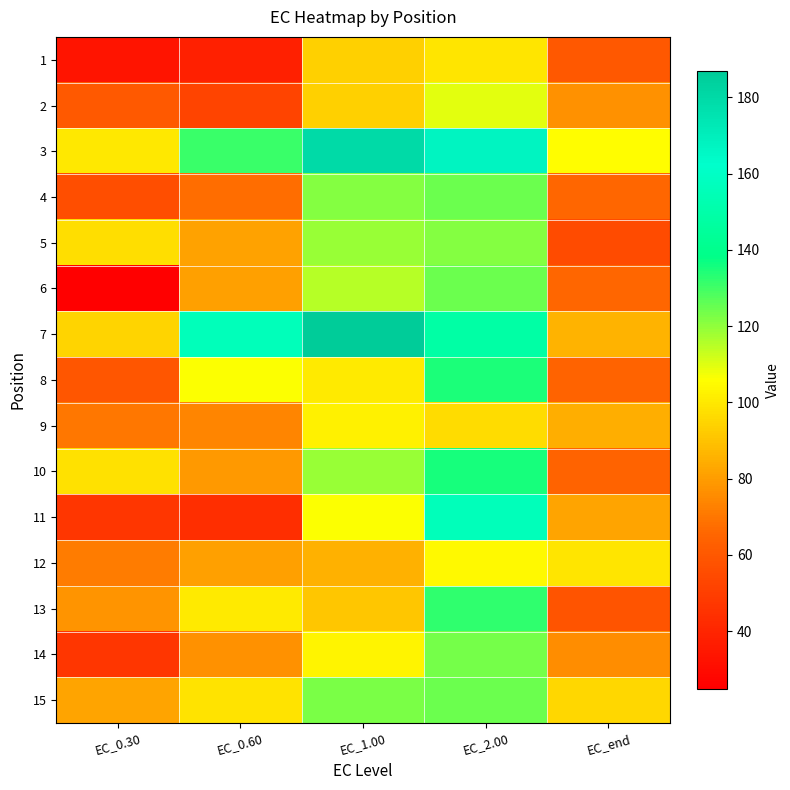

At which category is the sum across all series the highest?

EC_2.00